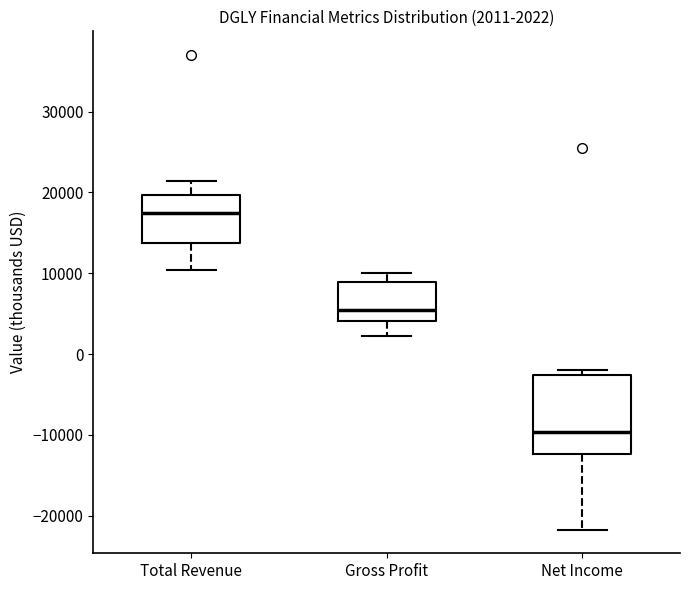

Which box has the lowest median line?

Net Income